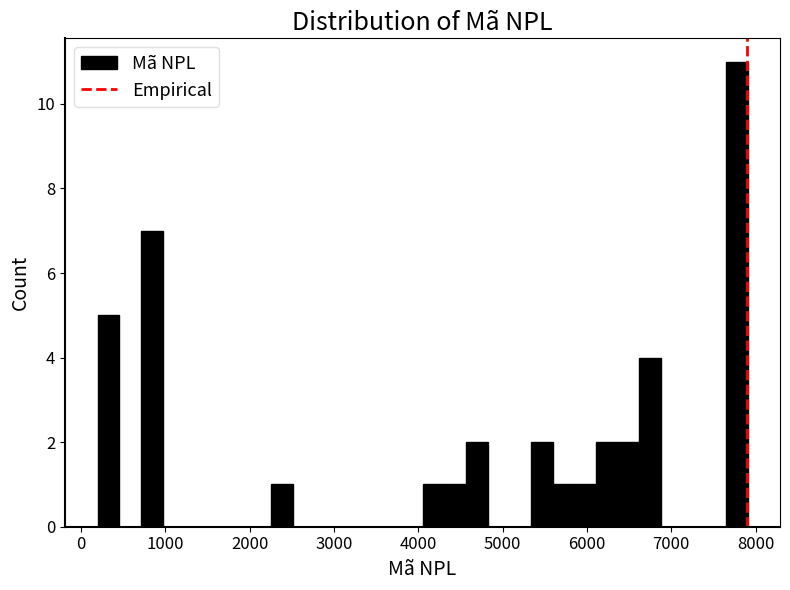

Read against the x-axis, roughly where is the centre of the tallest bar?

7800